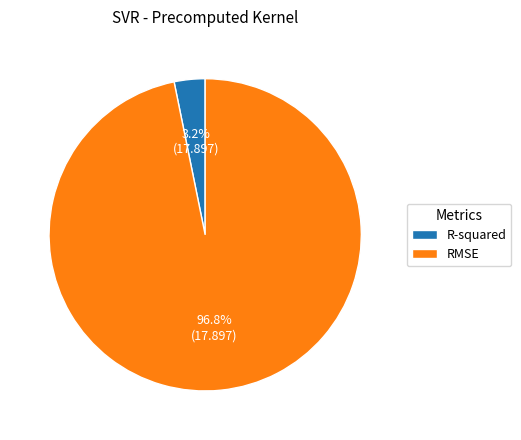

To the nearest percent, what is the difference between the largest and smallest slice percentages?

94%